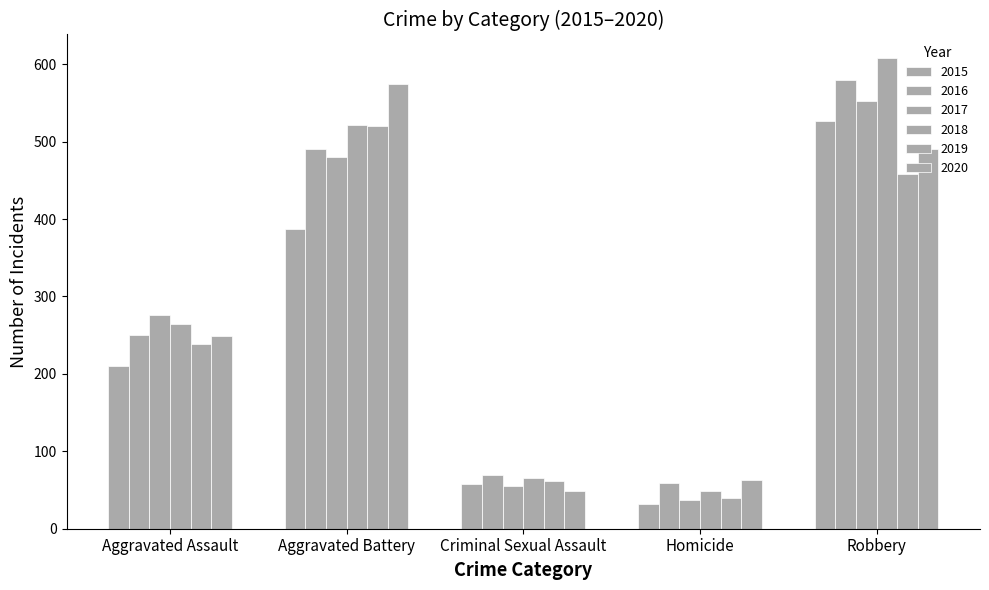

Are the bars horizontal?

No